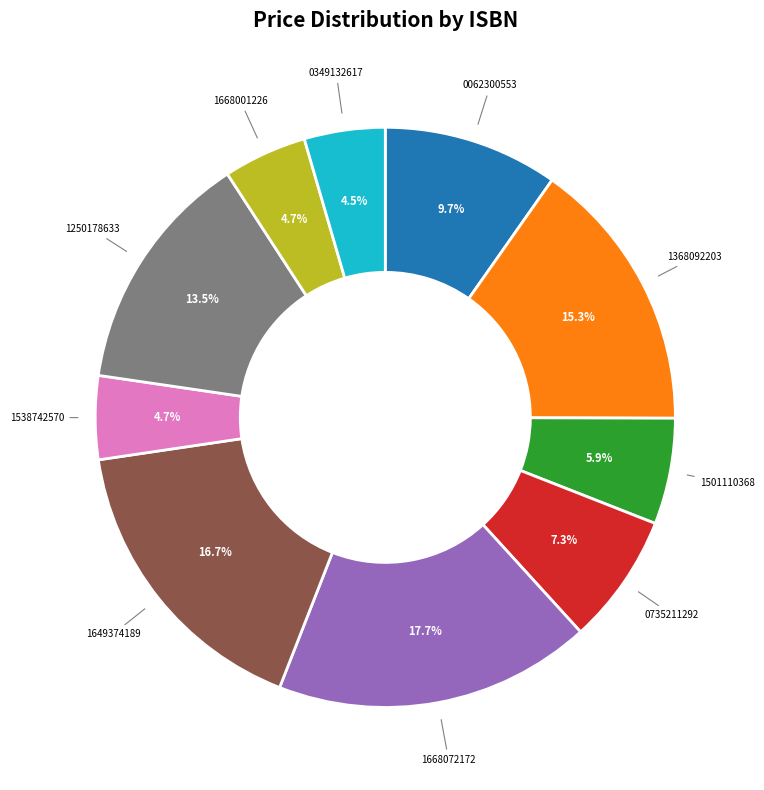

Is there a majority slice in this chart?

No